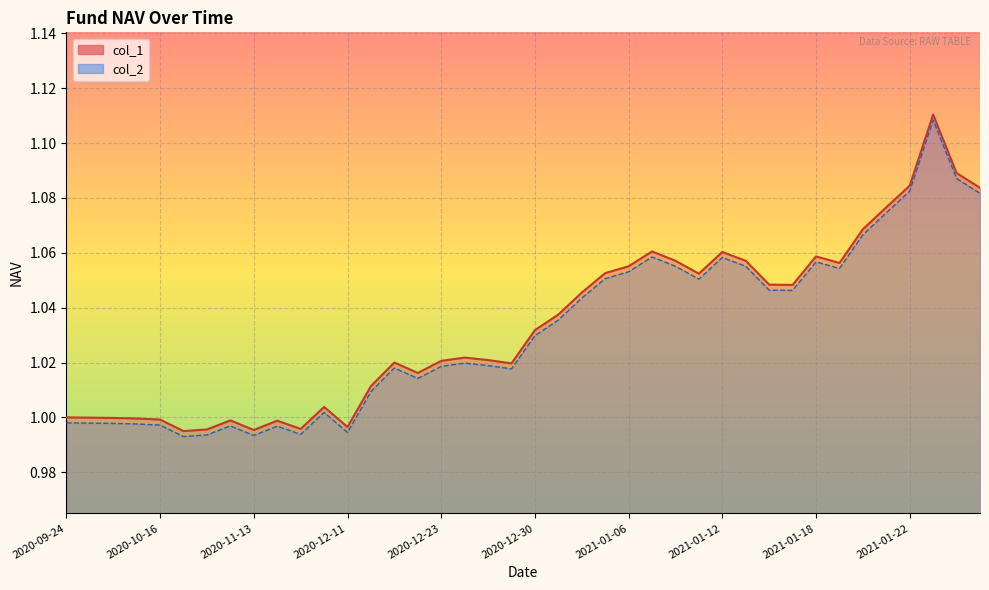

What position from the left is 2021-01-15?

32